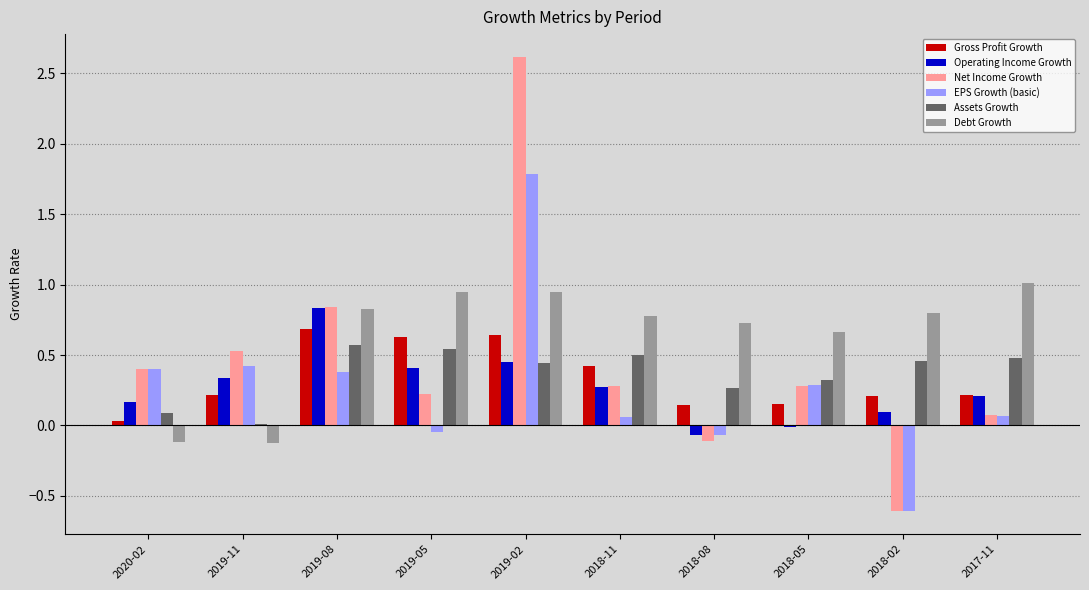

Between 2018-11 and 2018-02, which series saw the biggest shift?

Net Income Growth